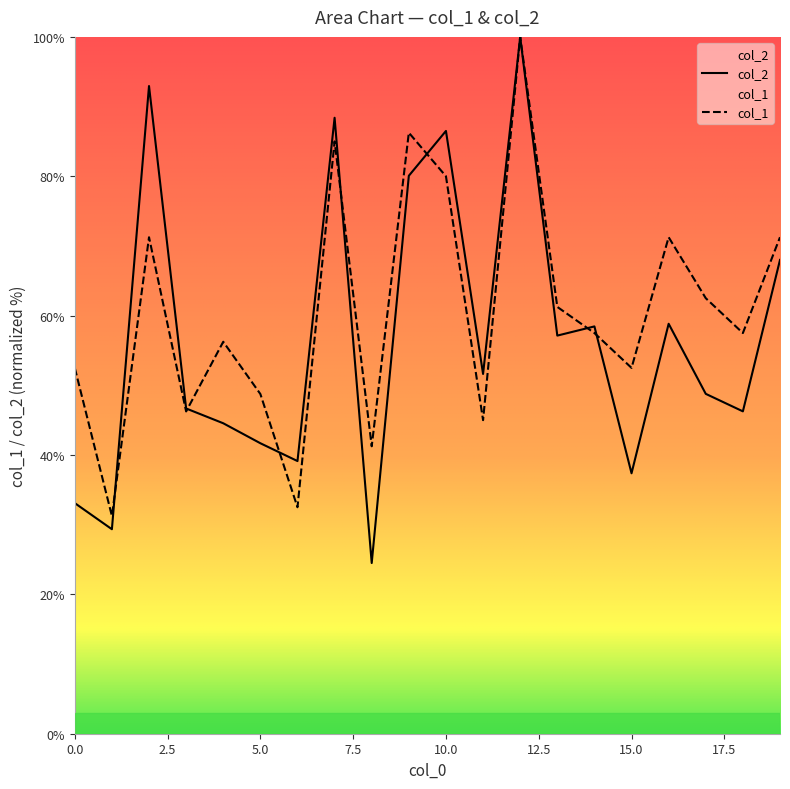

Reading left to right, transcribe all the data shown in this chart.

col_2: 33.1	29.3	92.9	46.7	44.6	41.7	39.1	88.4	24.5	80.1	86.5	51.6	100.0	57.1	58.5	37.4	58.8	48.8	46.3	68.0
col_1: 52.5	31.2	71.2	46.2	56.2	48.8	32.5	85.0	41.2	86.2	80.0	45.0	100.0	61.3	57.5	52.5	71.2	62.5	57.5	71.2